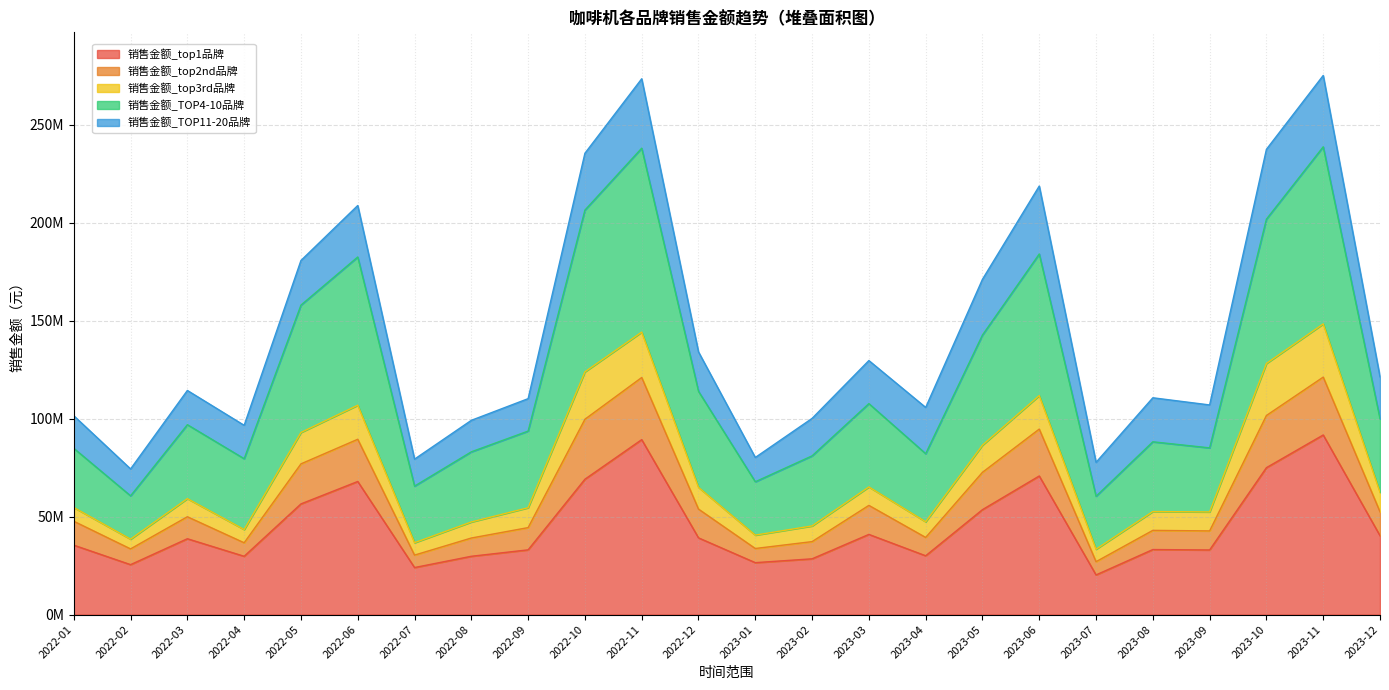

What is the minimum value shown in the chart?

20230214